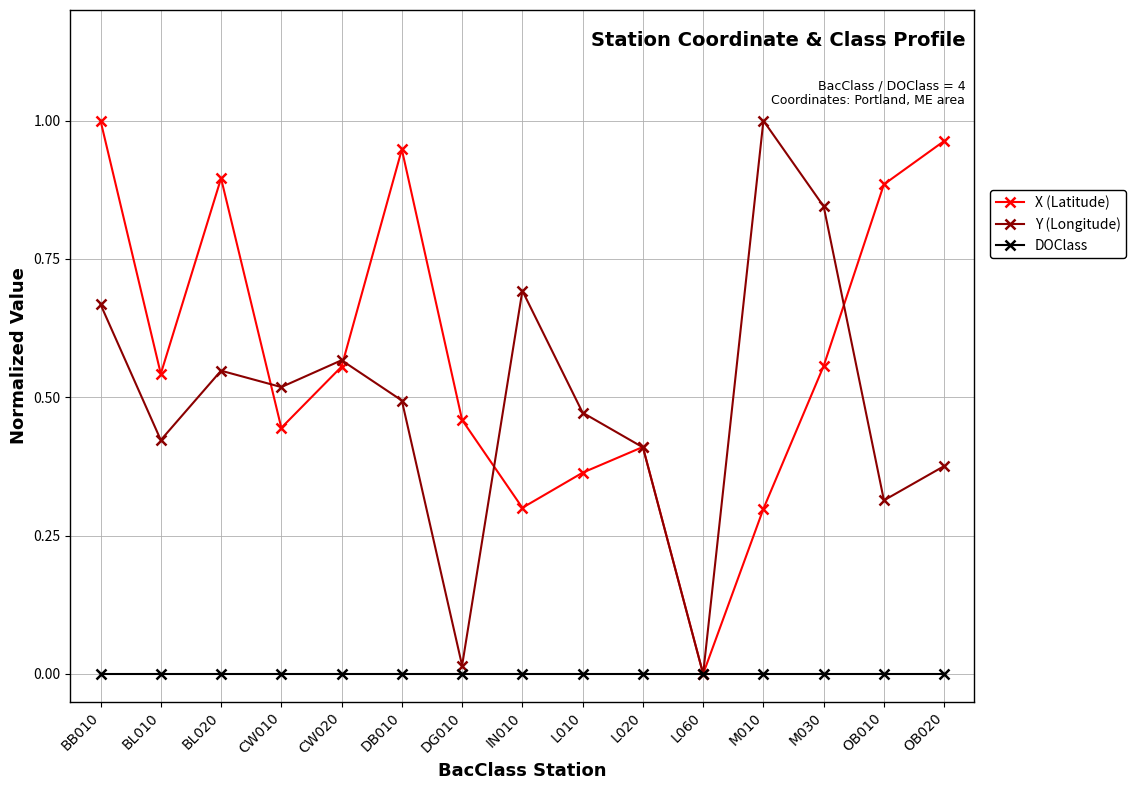

Which category has the highest value in the Y (Longitude) series?

M010